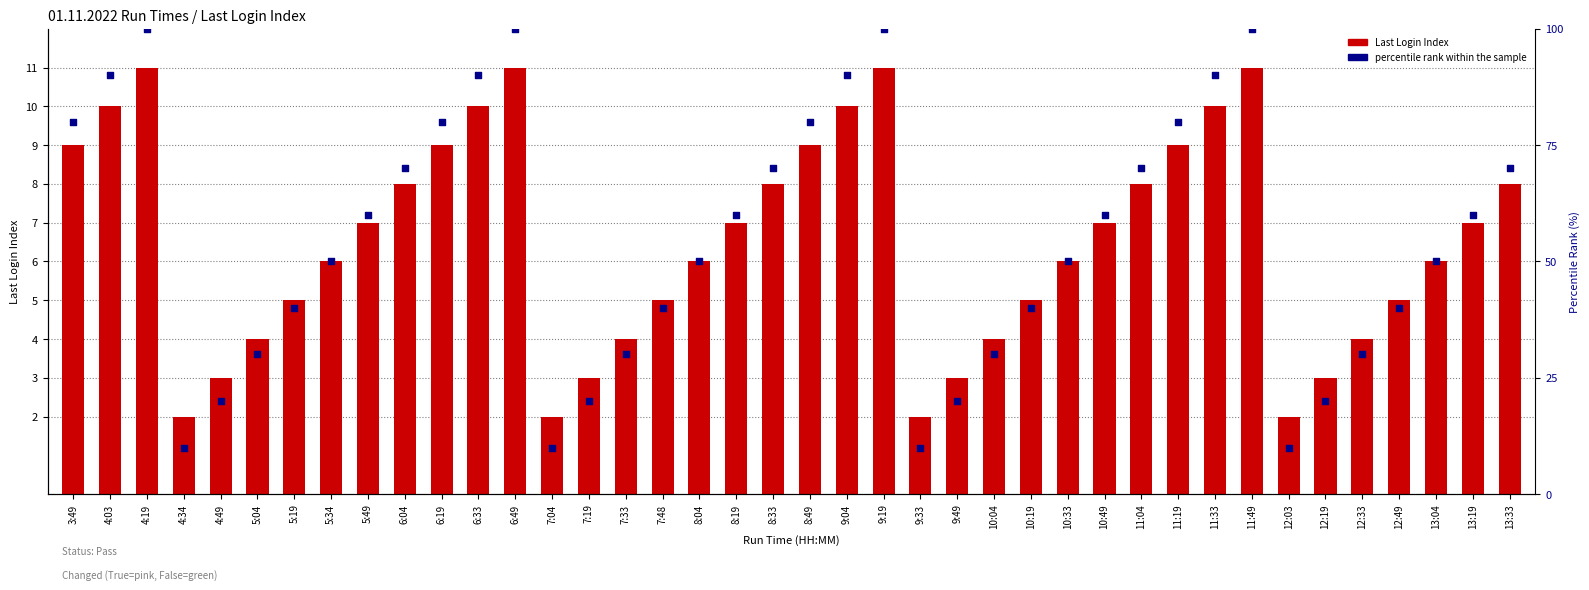

Which series reaches the maximum Y coordinate?

percentile rank within the sample